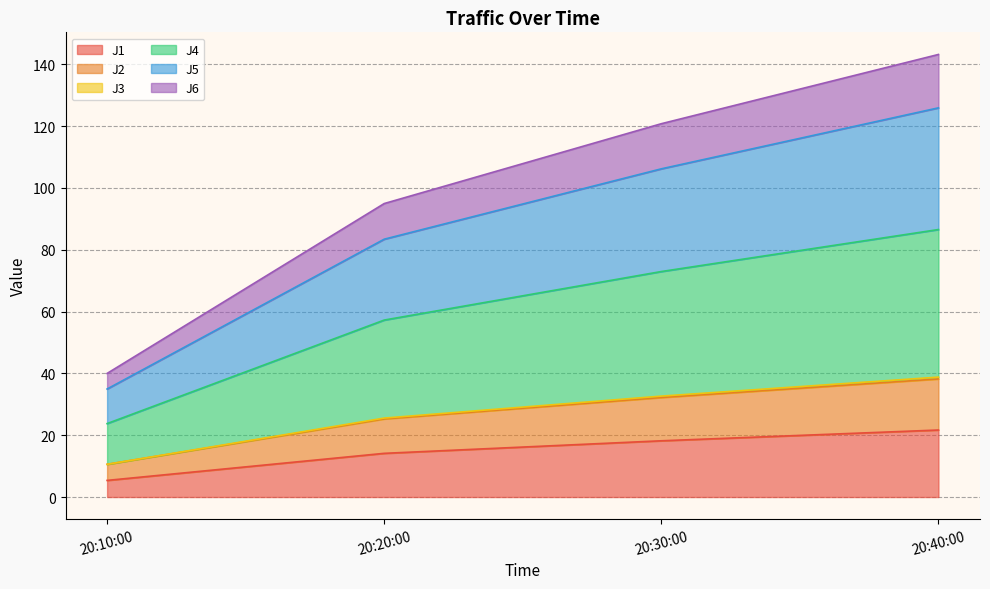

True or false: J5 and J1 intersect in this chart.

False